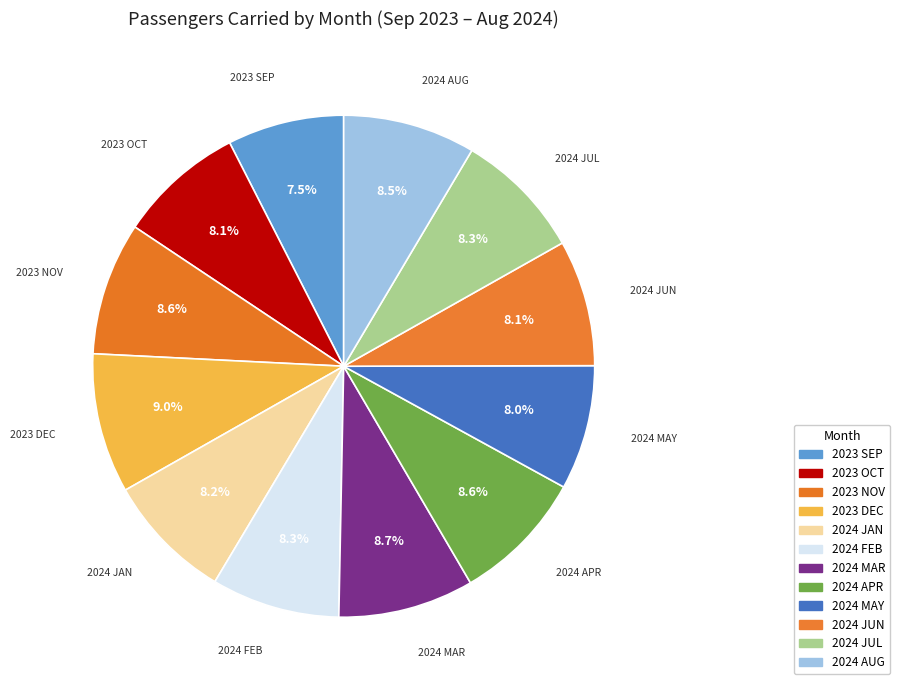

How many slices are in this pie chart?

12